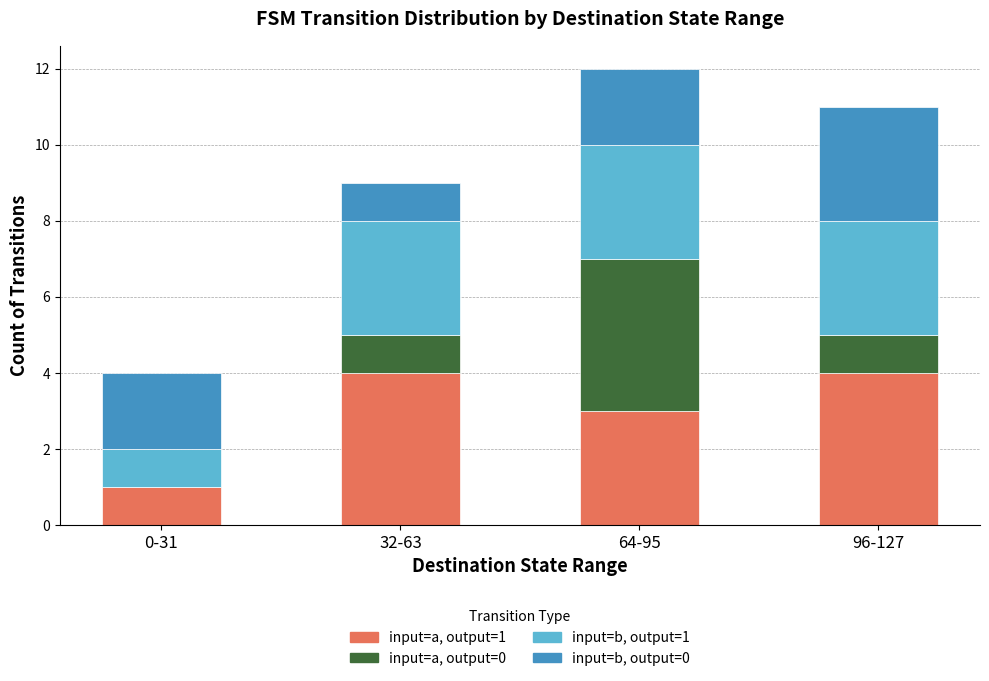

Count the number of data series in this chart.

4